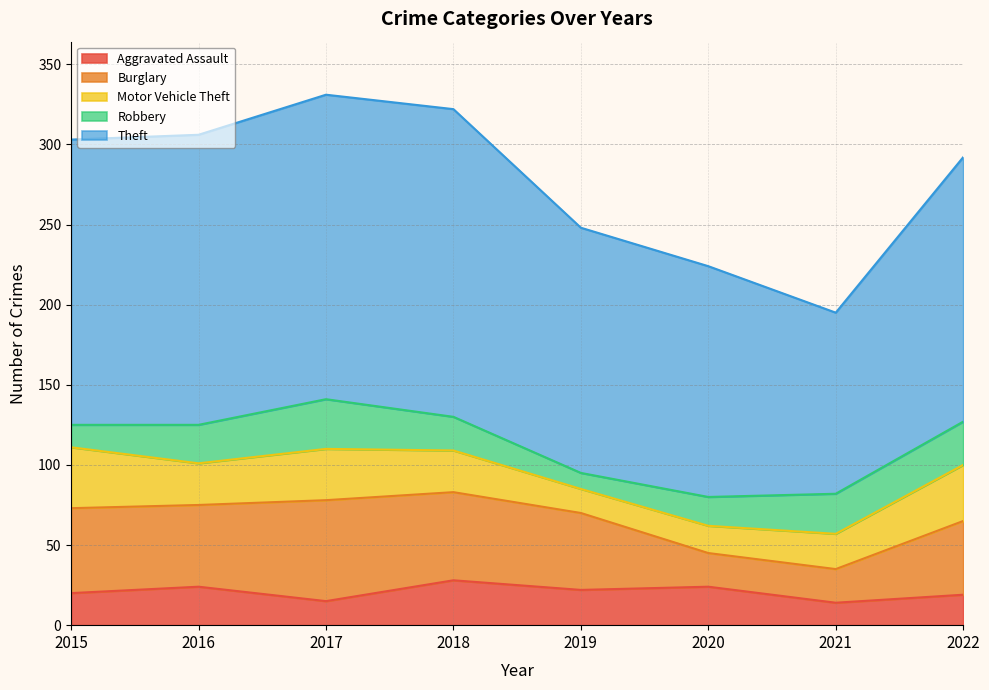

The value of Aggravated Assault at 2019 is 22. True or false?

True